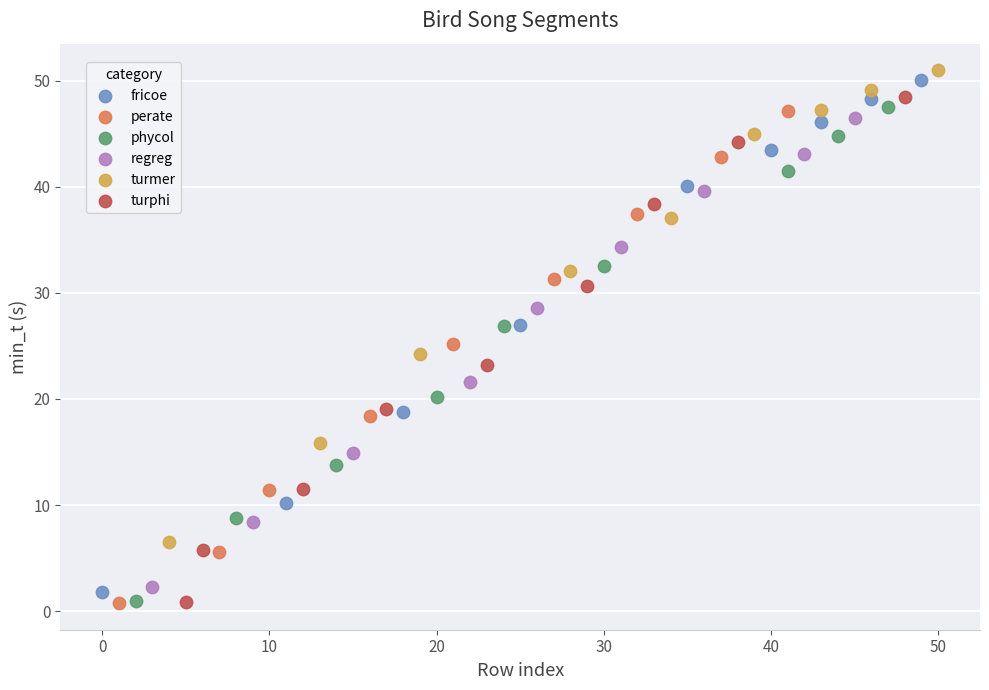

Which series has the widest spread of Y values?

fricoe